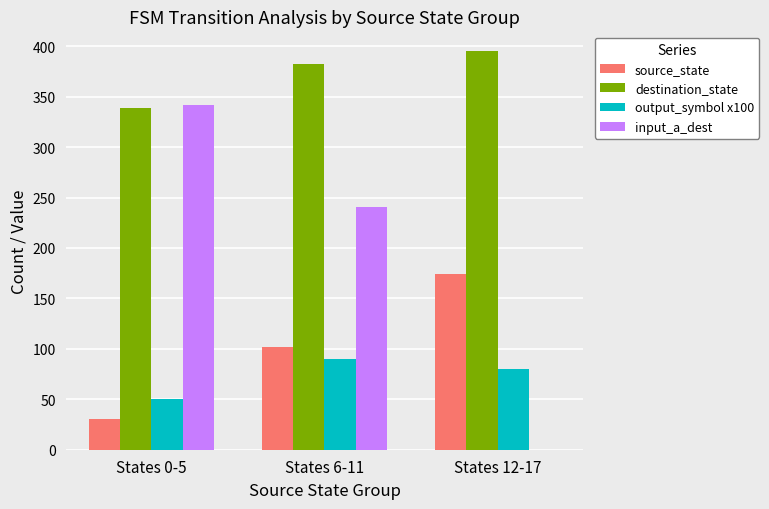

What are all the series names shown in the legend?

source_state, destination_state, output_symbol x100, input_a_dest